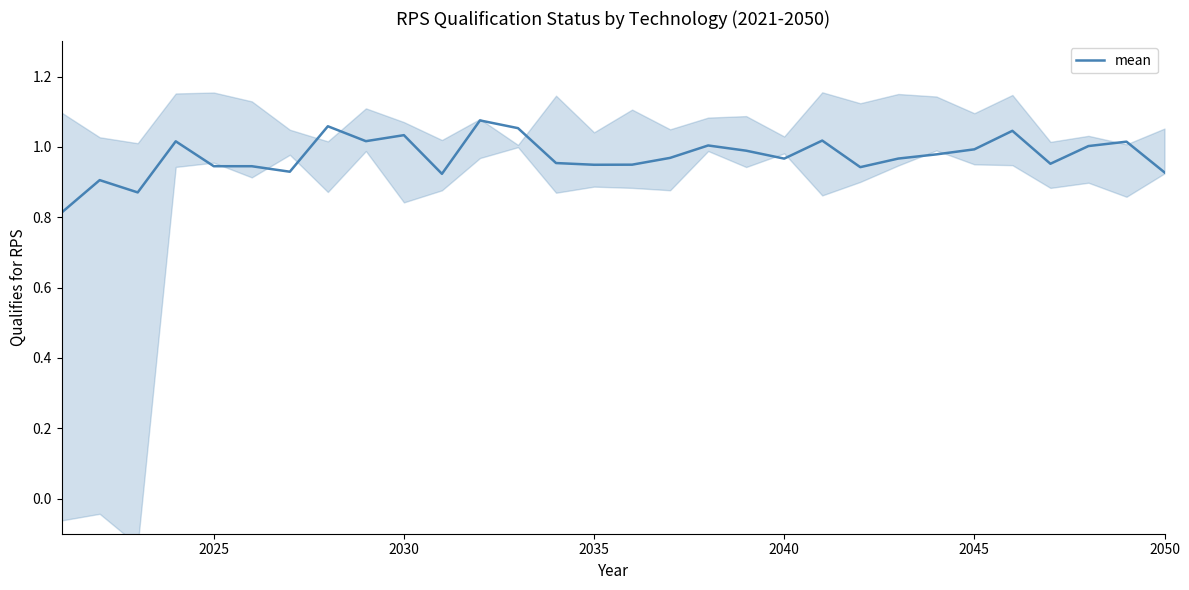

What is the lowest value of the mean series?

0.8